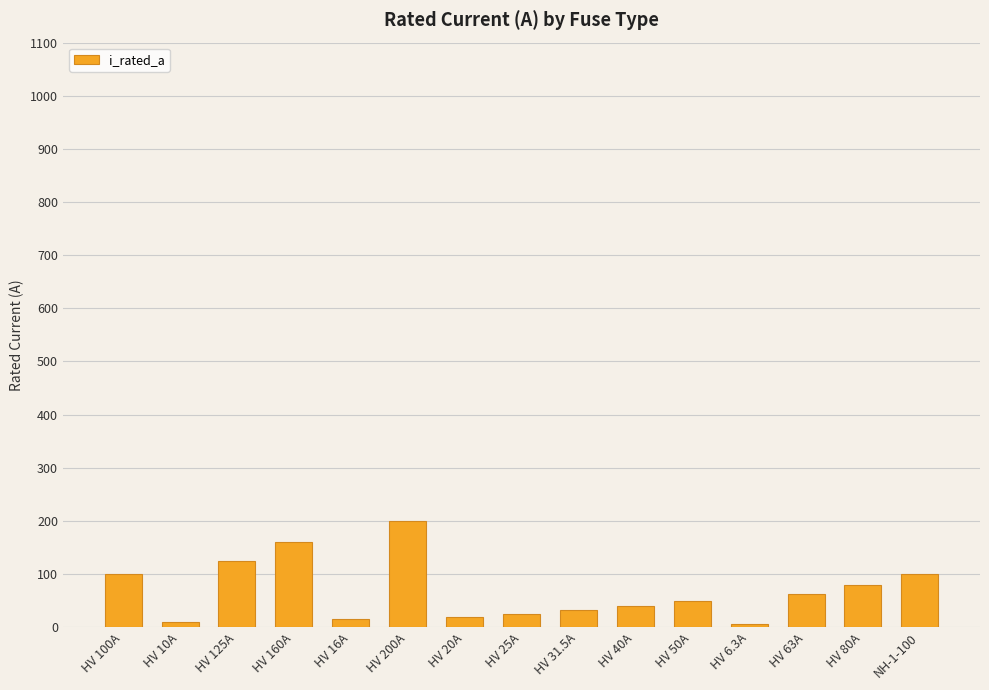

The chart shows a value of 25.0 at HV 25A. True or false?

True